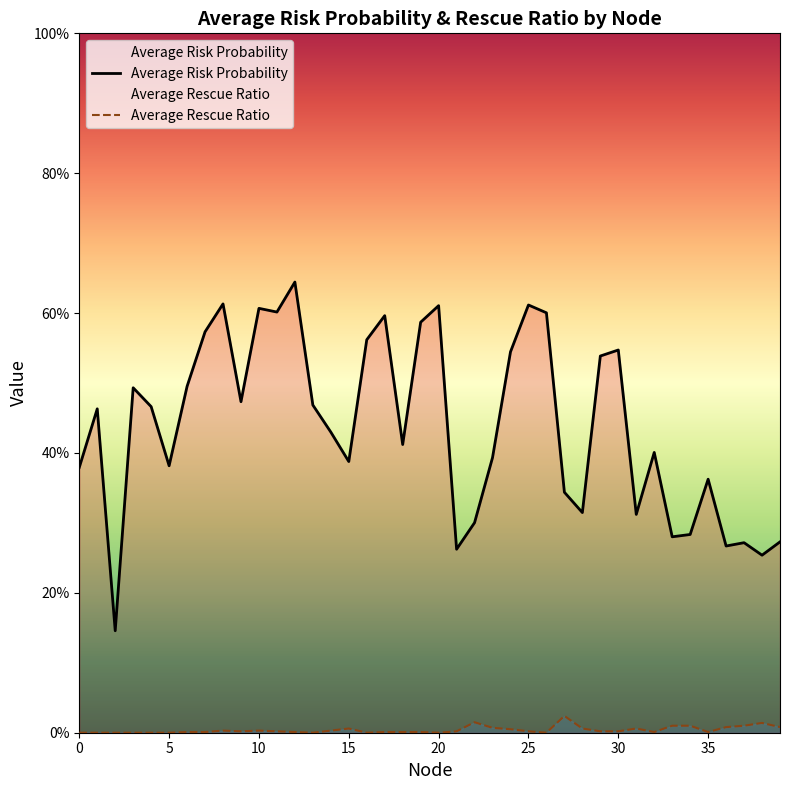

What are all the series names shown in the legend?

Average Risk Probability, Average Rescue Ratio